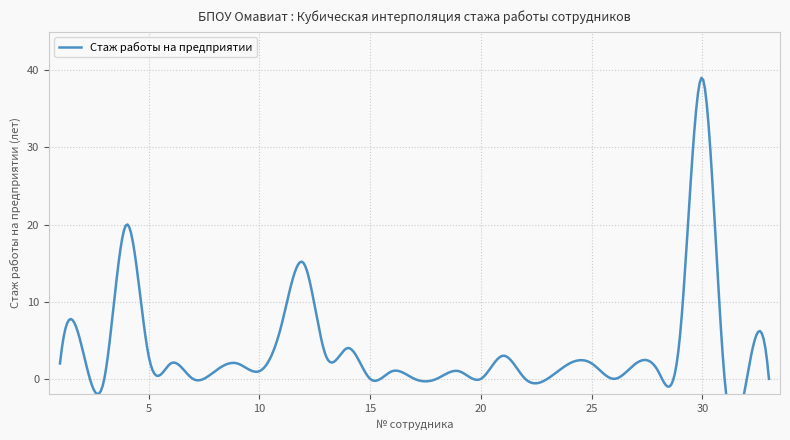

At which category does the data reach its first local peak?

2